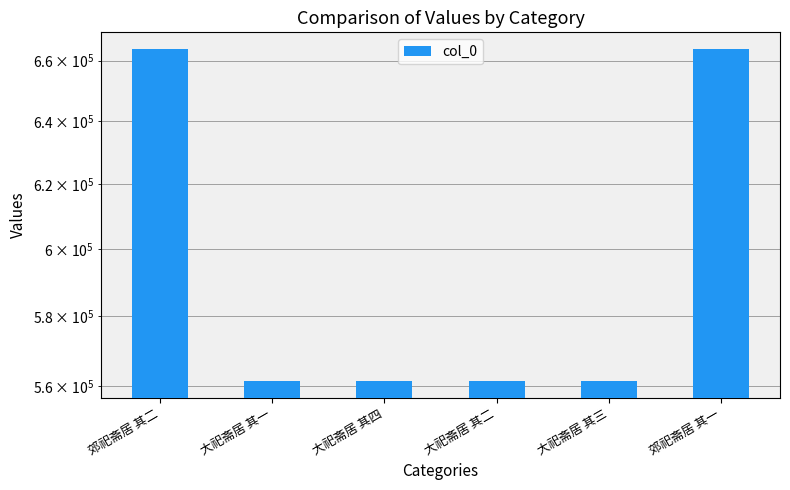

Reading left to right, transcribe all the data shown in this chart.

663868	561365	561368	561366	561367	663867